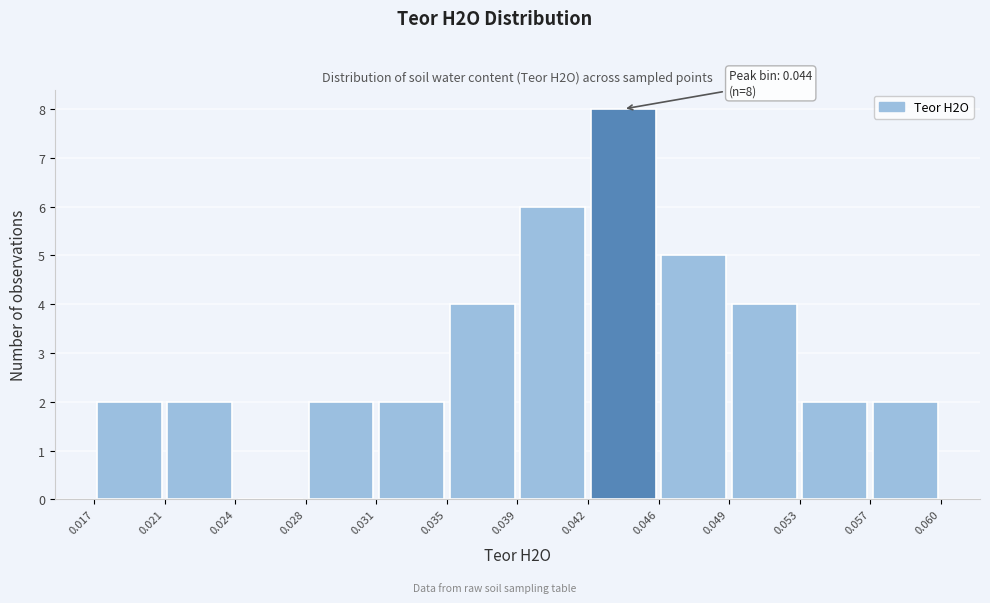

Over which range of the x-axis is the bar tallest?

0.042 to 0.046